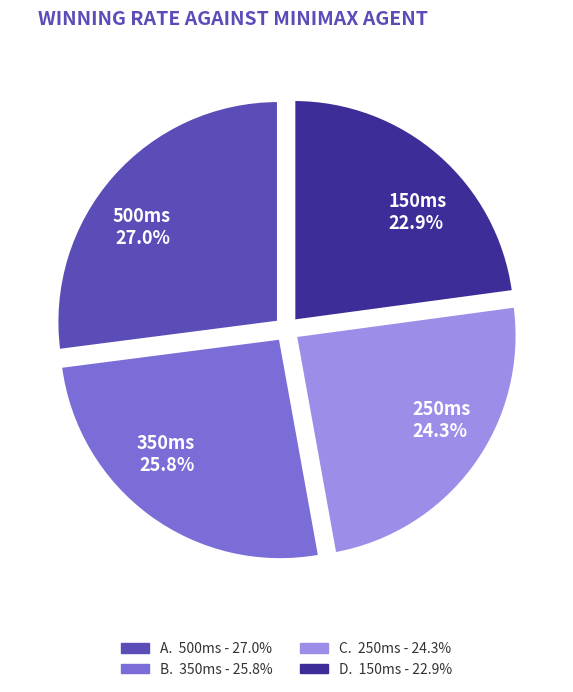

What percentage is NOT represented by 150ms?

77.1%